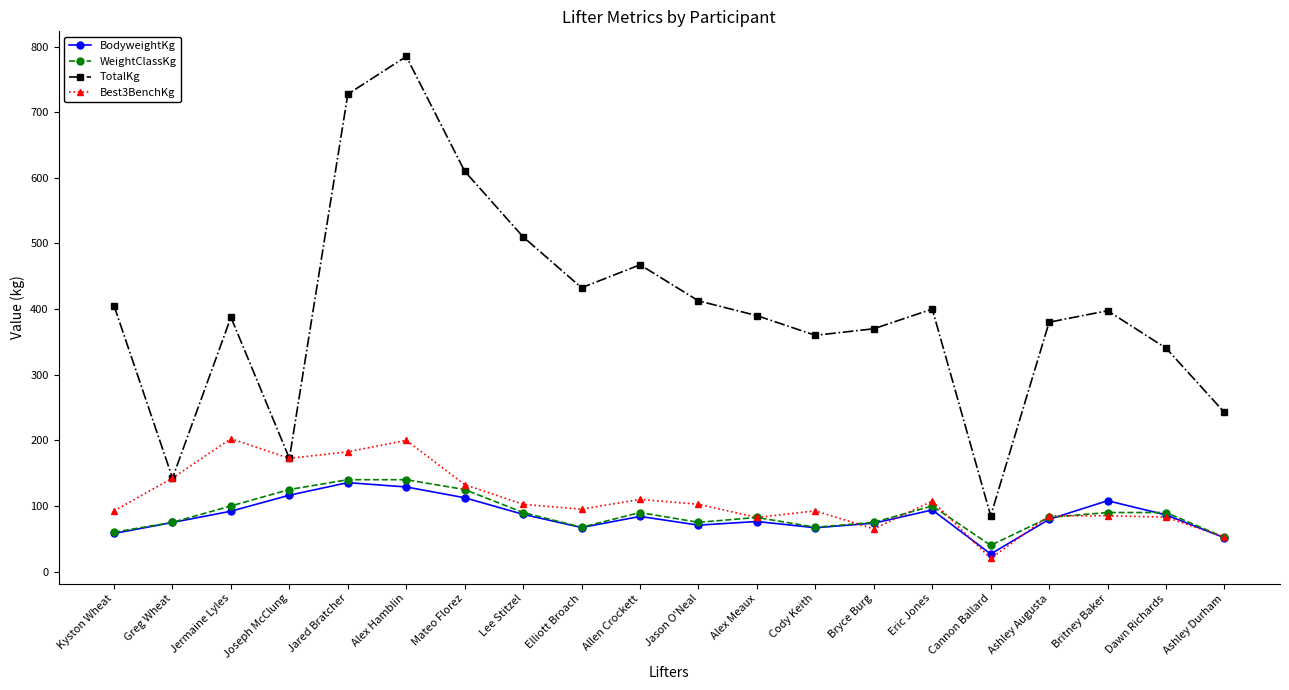

What is the total value across all series at Bryce Burg?

583.8